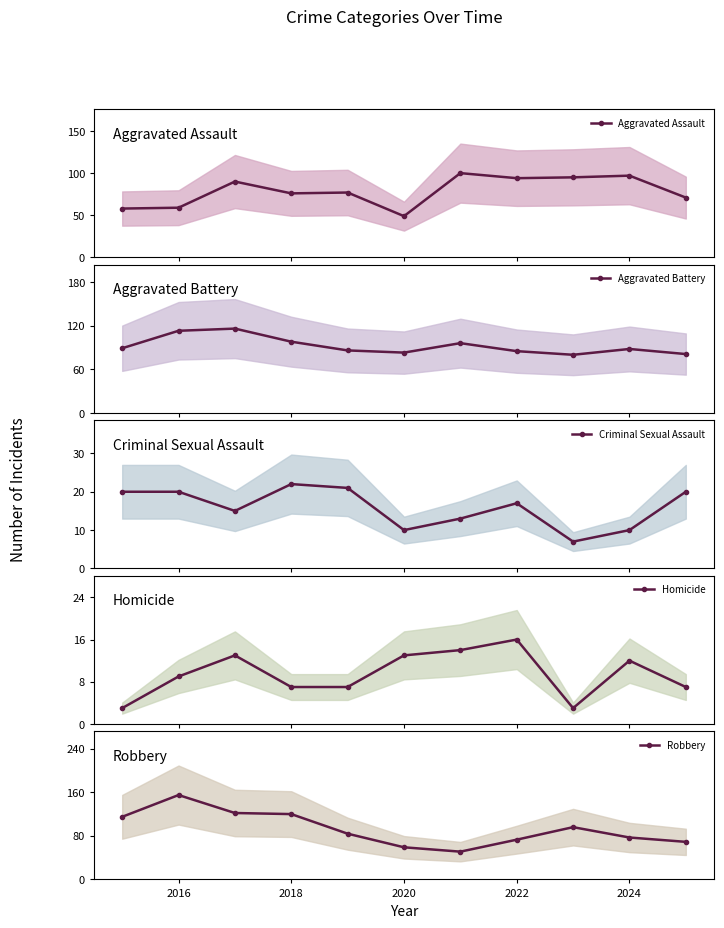

In Criminal Sexual Assault, how many points are lower than both neighbors (excluding endpoints)?

3